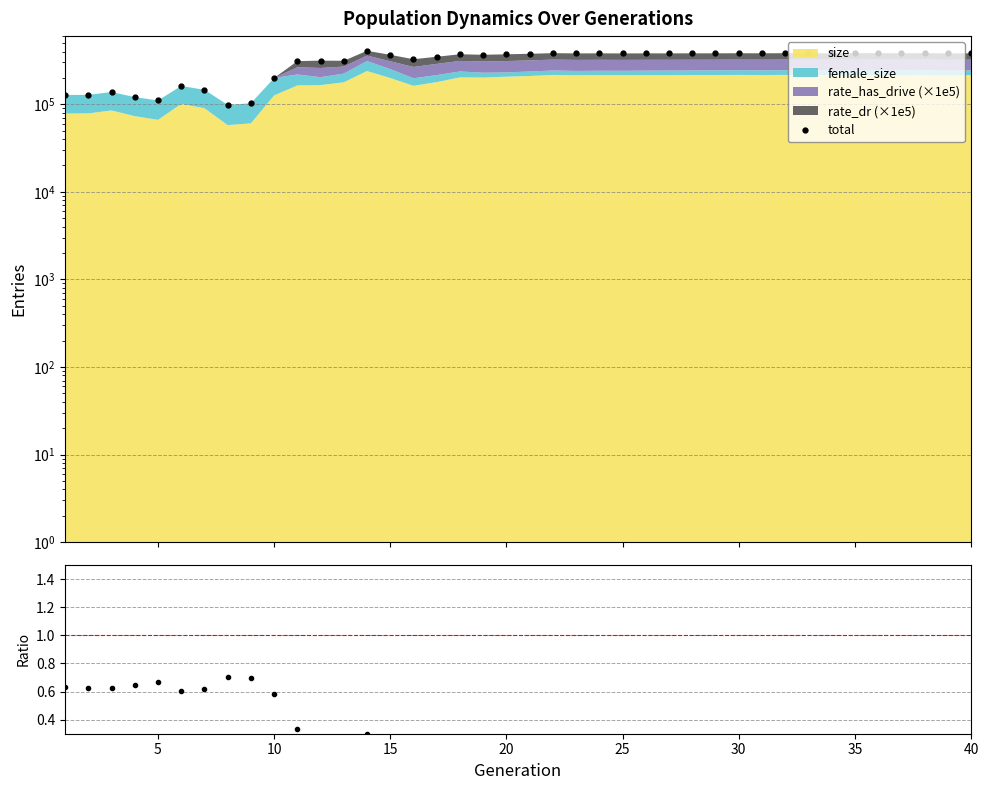

True or false: total and female_size / size intersect in this chart.

False